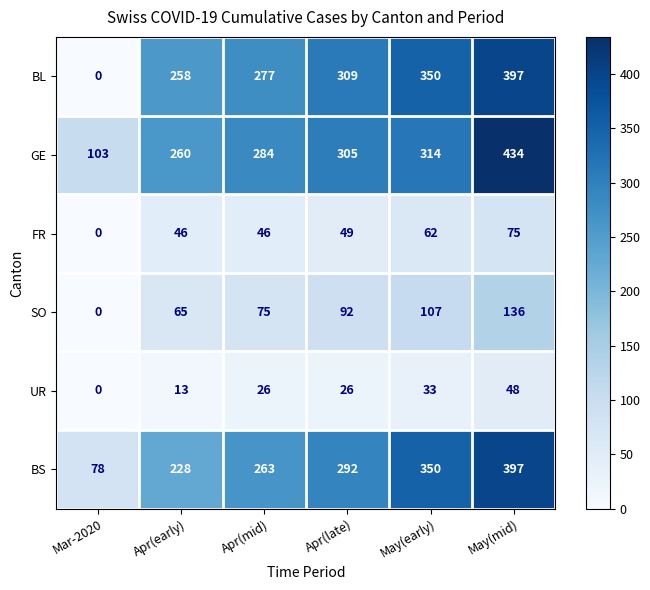

Read the BL value at May(early), to the nearest 50.

350